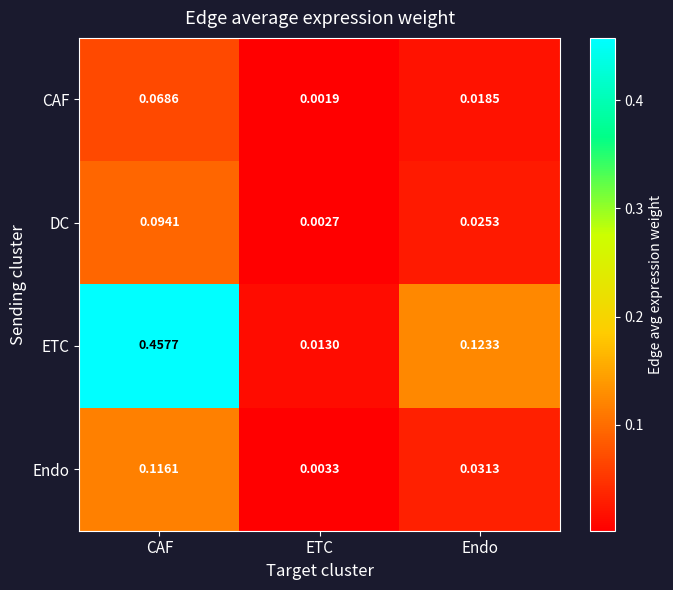

Which series has the largest total across all categories?

ETC